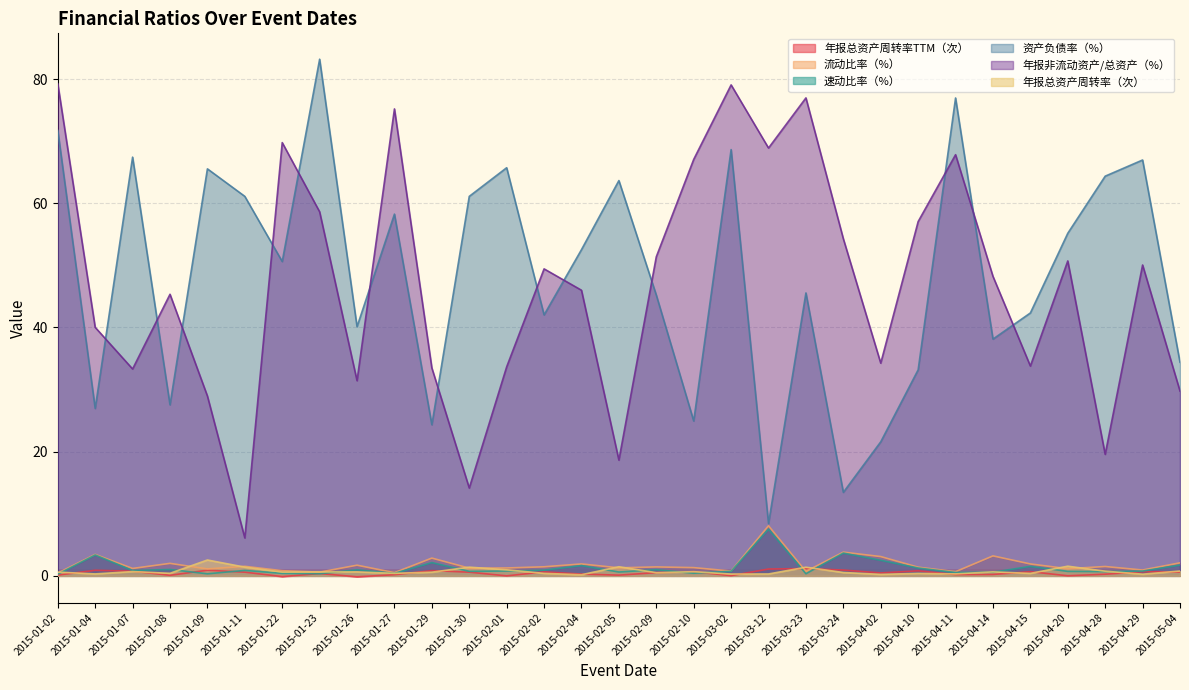

The 年报非流动资产/总资产（%） series shows 27.6 at 2015-01-27. True or false?

False